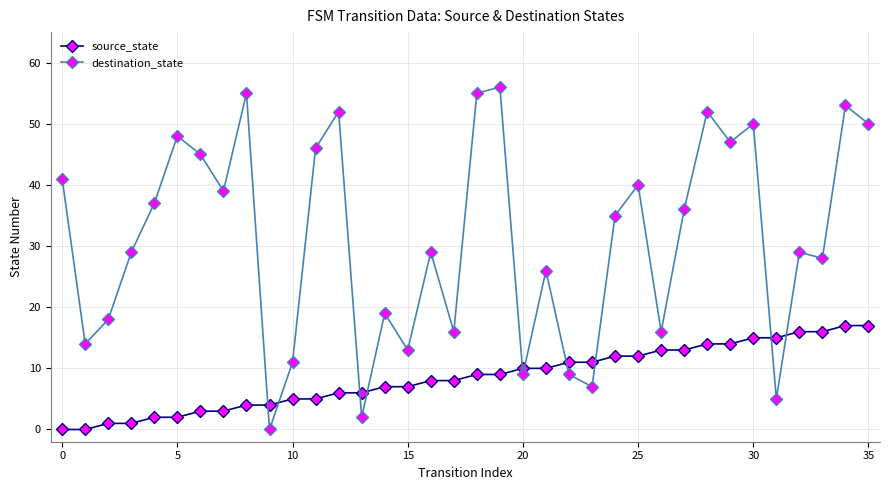

List the series in order of their overall mean, lowest first.

source_state, destination_state